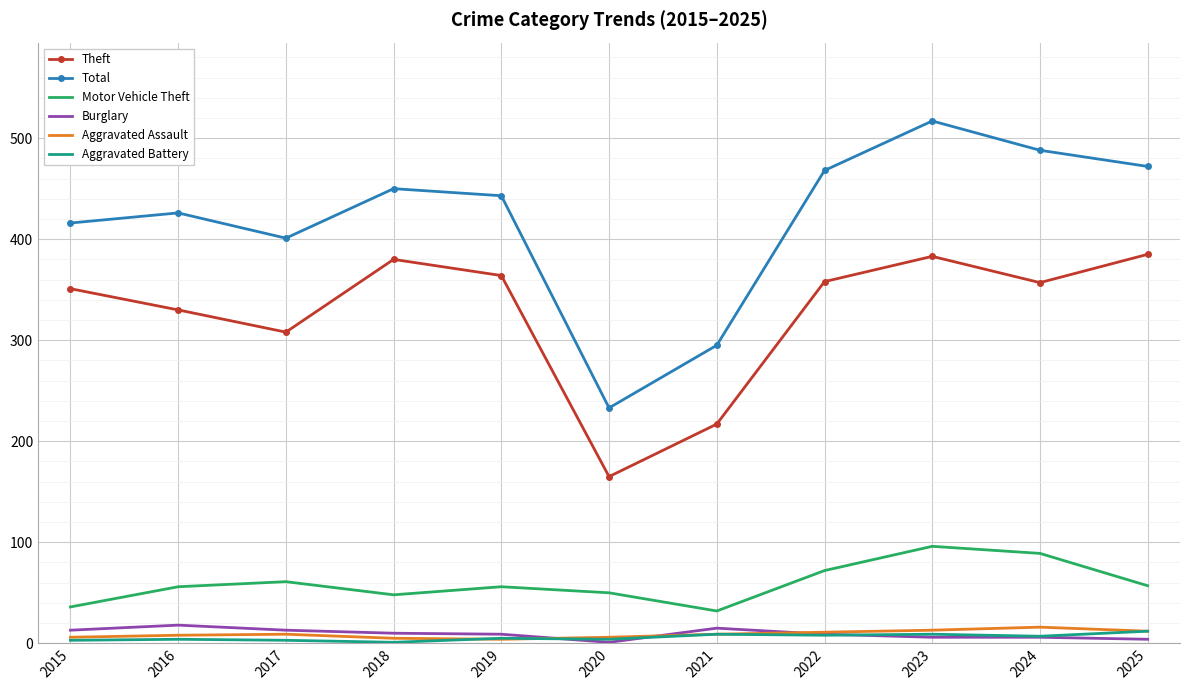

What is the highest value of the Aggravated Battery series?

12